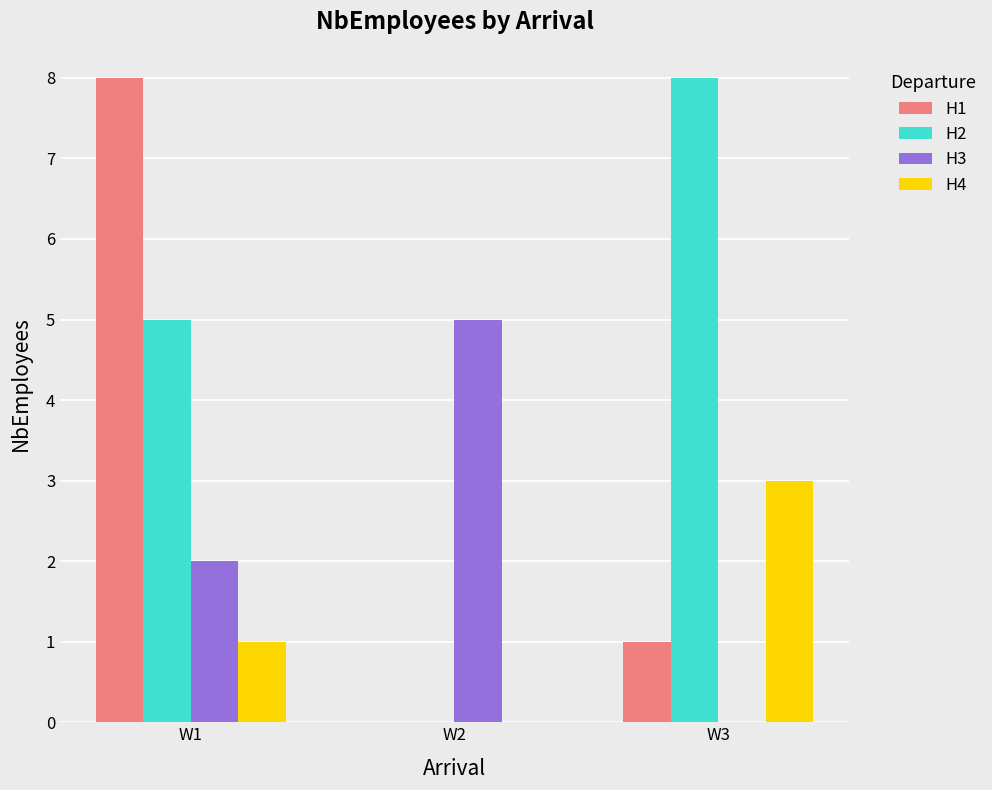

What is the total value across all series at W2?

5